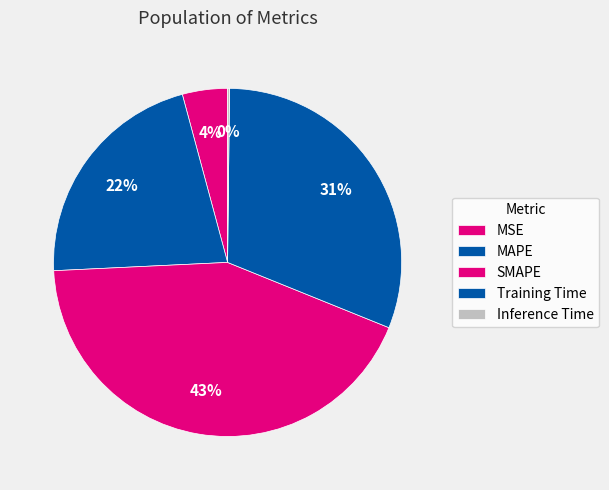

The Inference Time slice represents 0% of the pie. True or false?

True